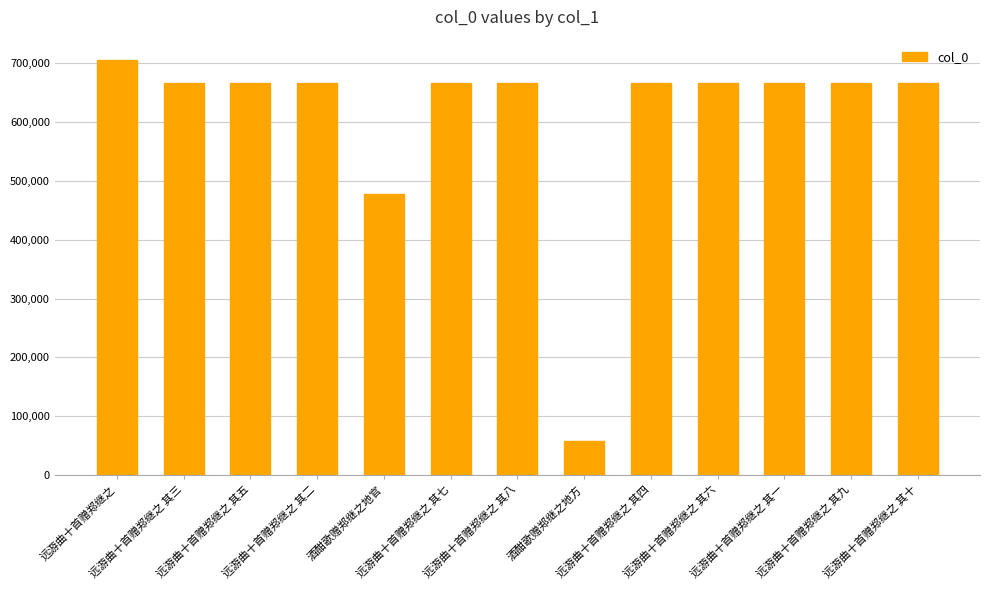

What is the label of the 7th bar from the right?

远游曲十首赠郑继之 其八